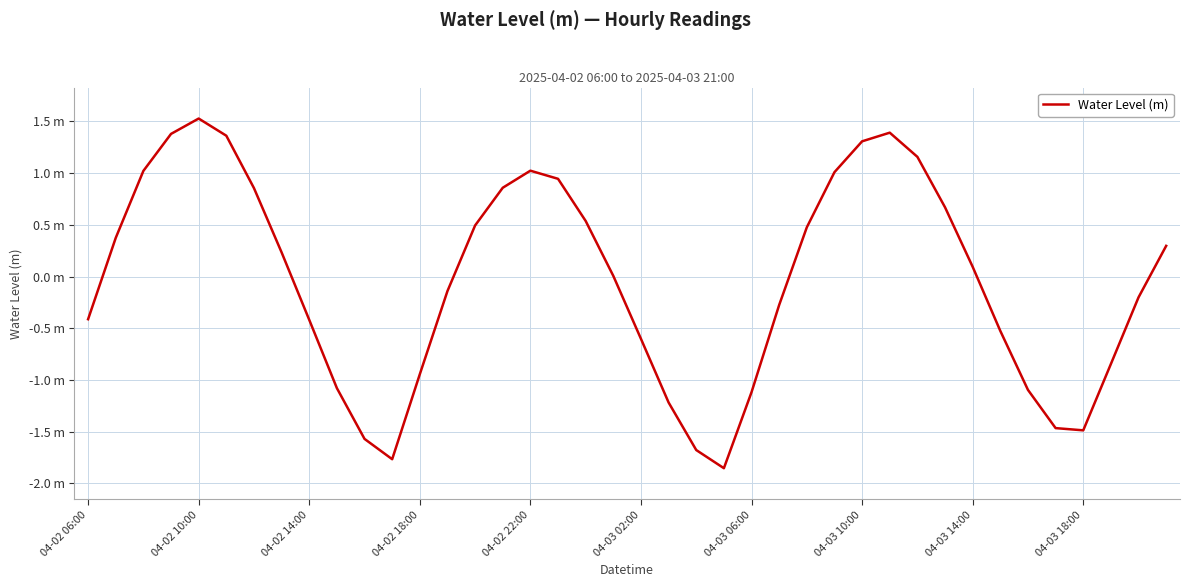

Does the chart display data point markers on the line(s)?

No